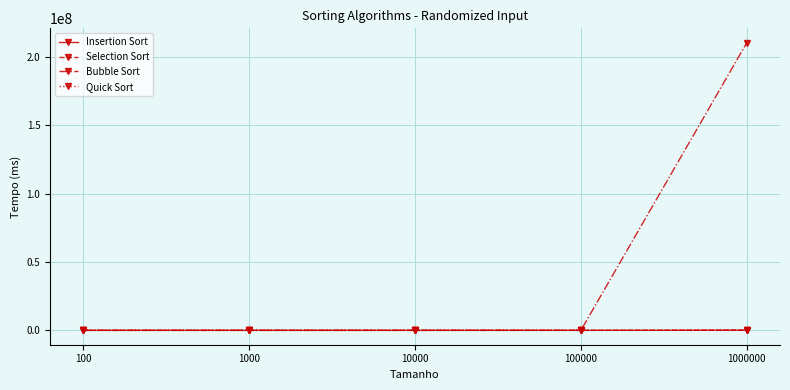

Where do Insertion Sort and Selection Sort first cross each other?

100 and 1000